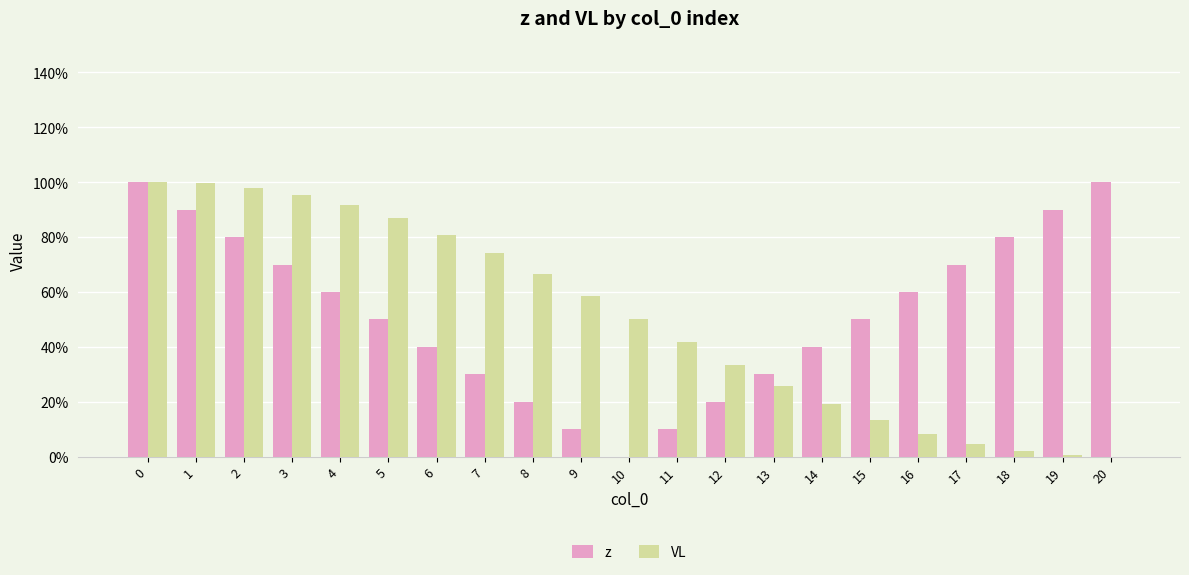

What is the sum of the VL values at 7 and 4?

1.7